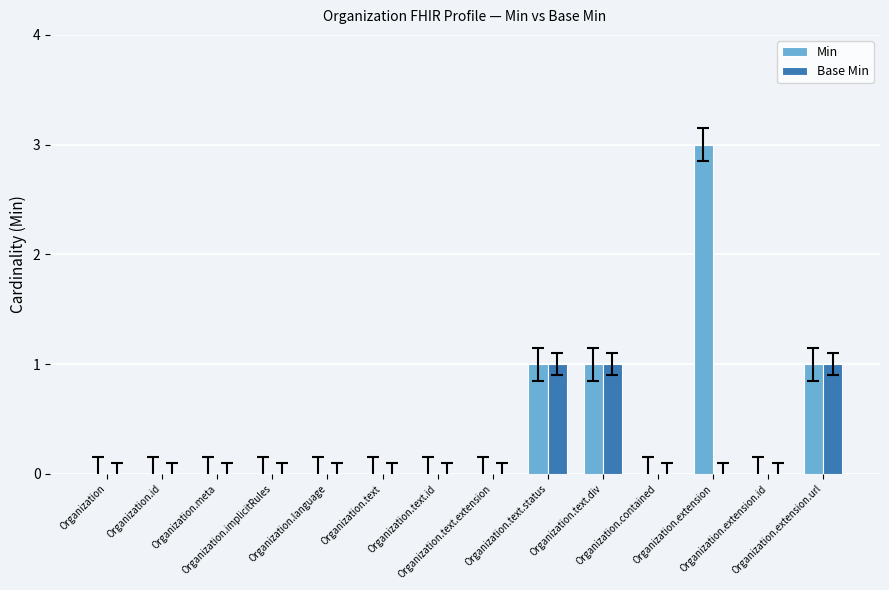

Is it true that Min equals 2 at Organization.text.status?

False